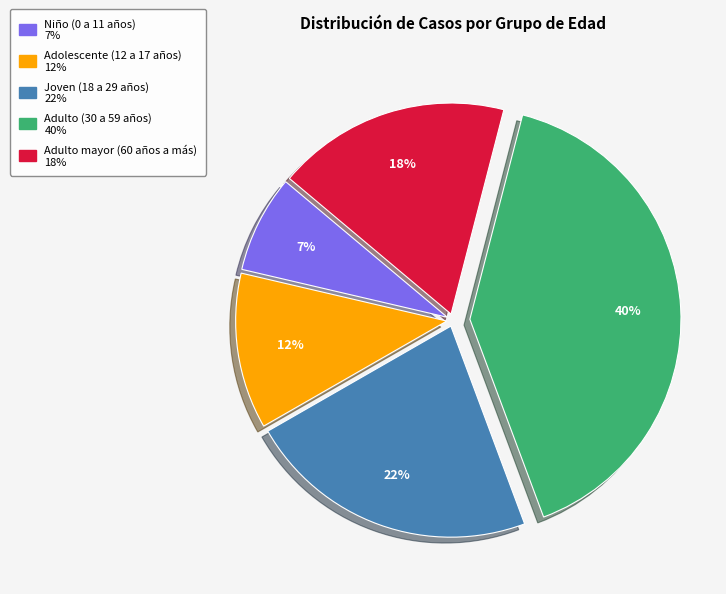

Rank the categories by value from lowest to highest.

Niño (0 a 11 años), Adolescente (12 a 17 años), Adulto mayor (60 años a más), Joven (18 a 29 años), Adulto (30 a 59 años)